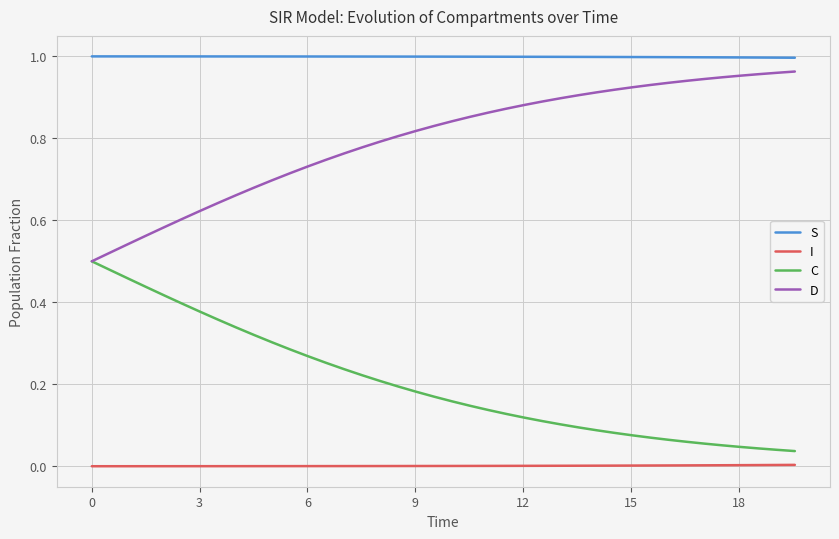

How many lines are shown in the chart?

4